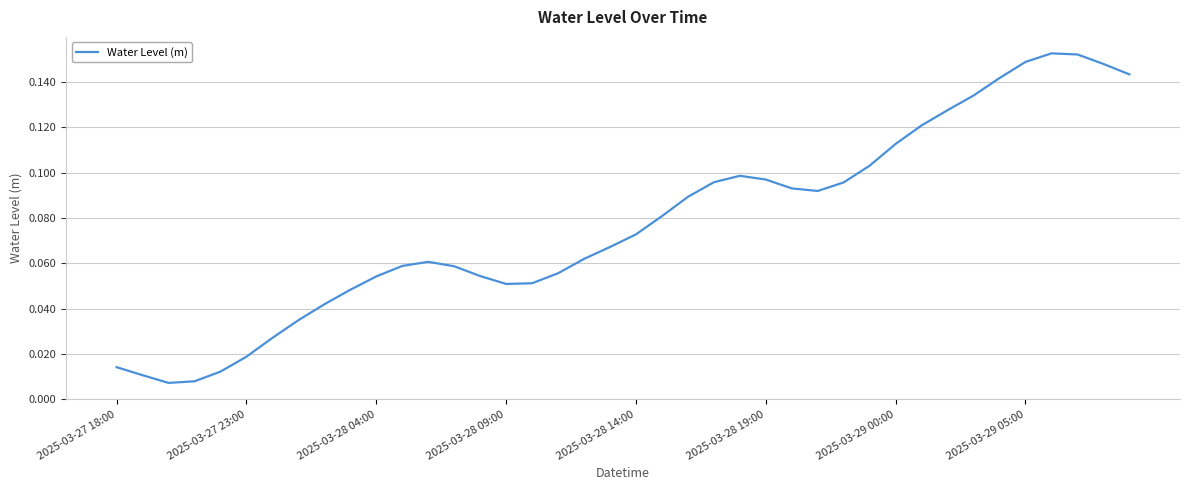

How many lines are shown in the chart?

1